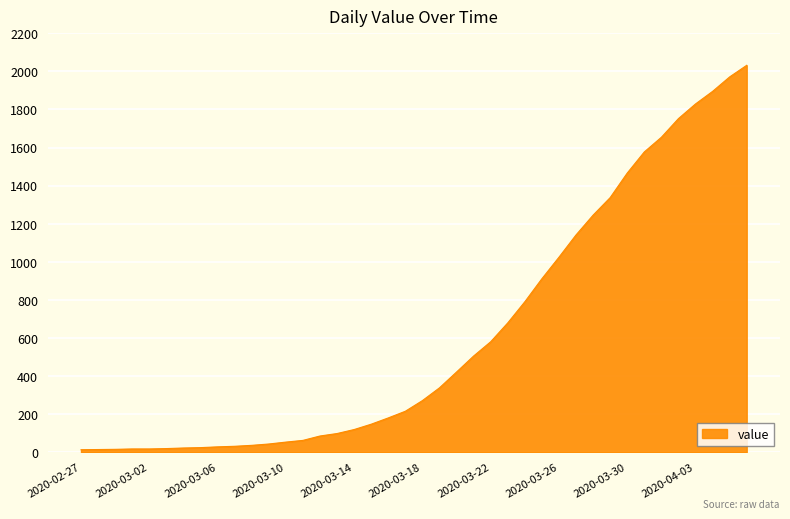

What is the difference between the maximum and minimum values?

2019